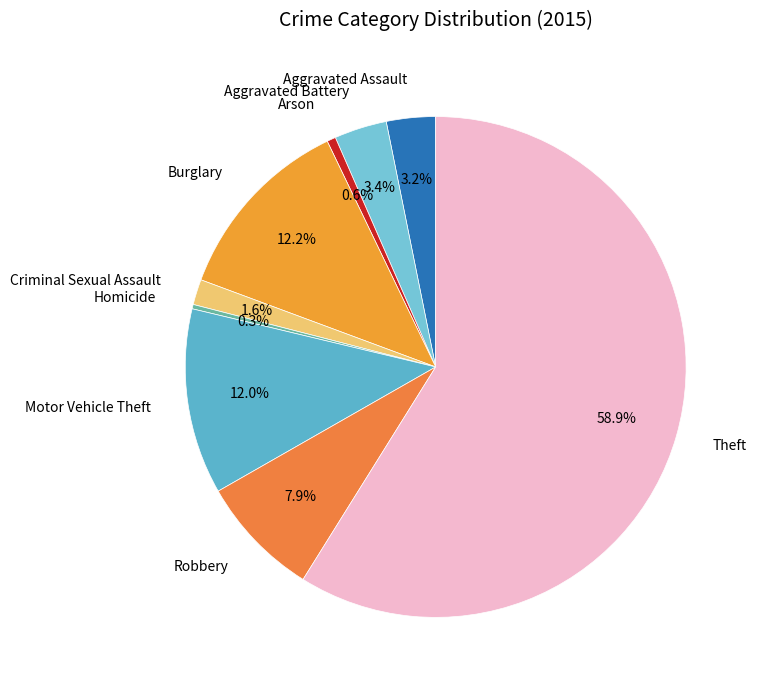

Is there any slice that represents more than half of the pie?

Yes